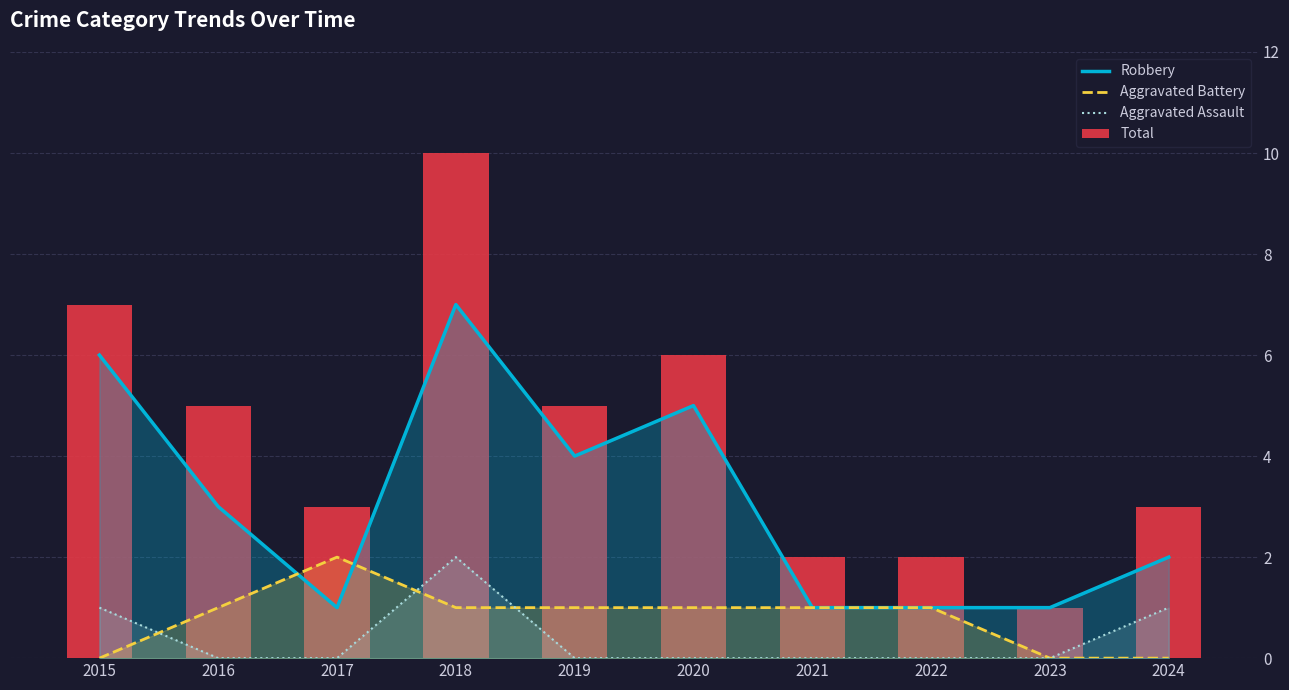

What is the spread (max minus min) of values at 2022?

2